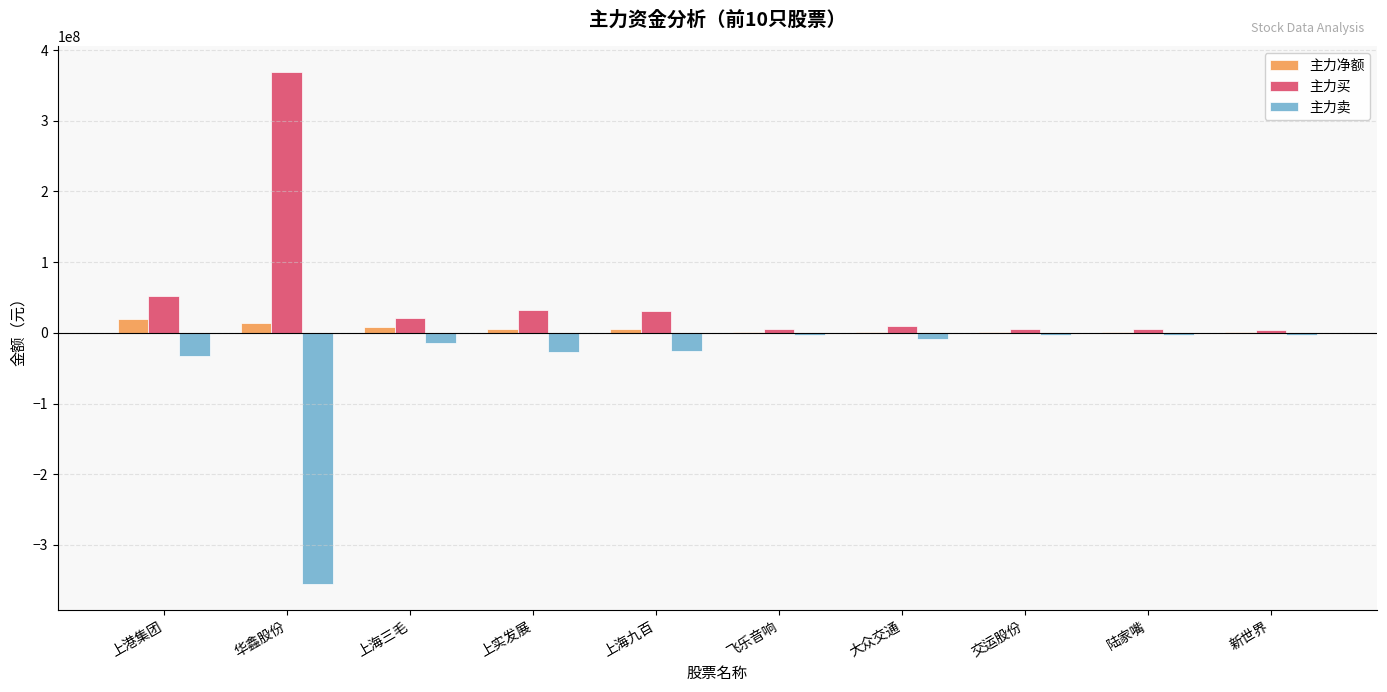

At which label is 主力卖 closest to -179198302?

上港集团